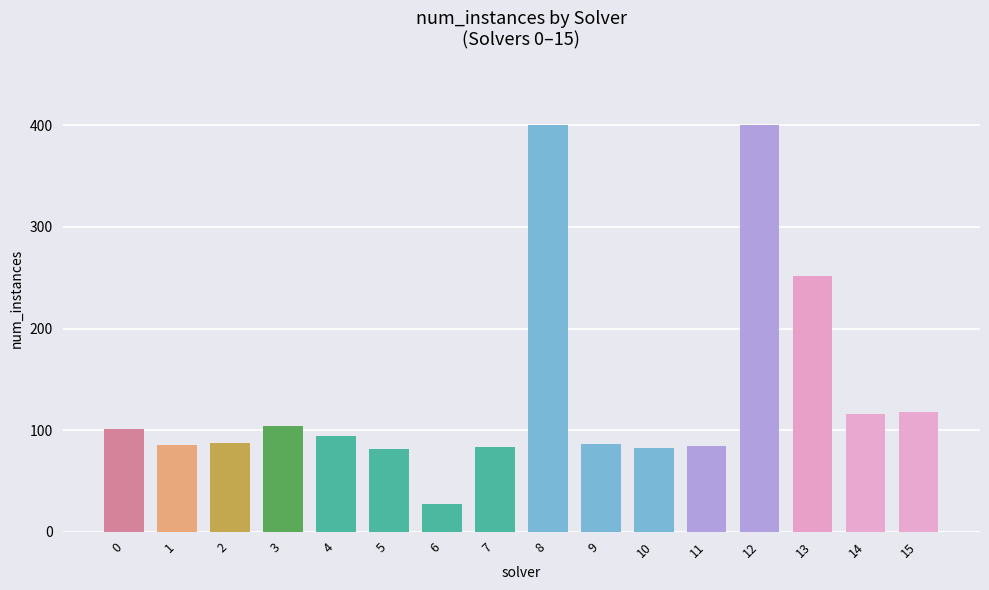

What is the change in value from 6 to 7?

+56